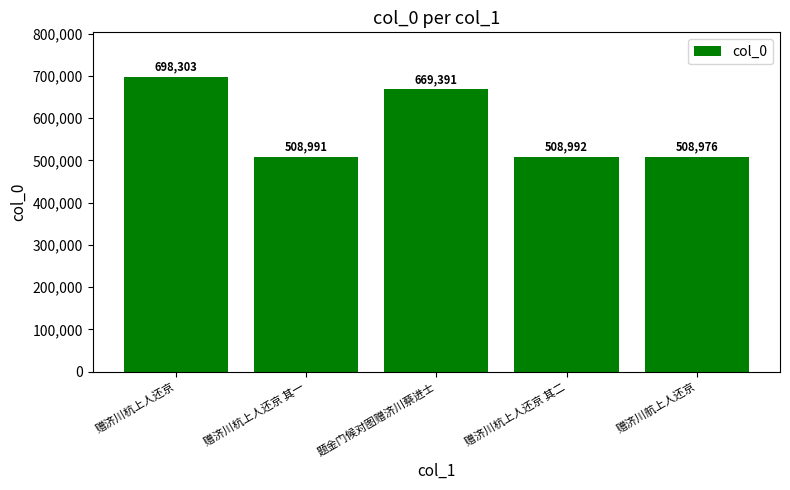

Reading left to right, extract all data points from this chart.

698303	508991	669391	508992	508976